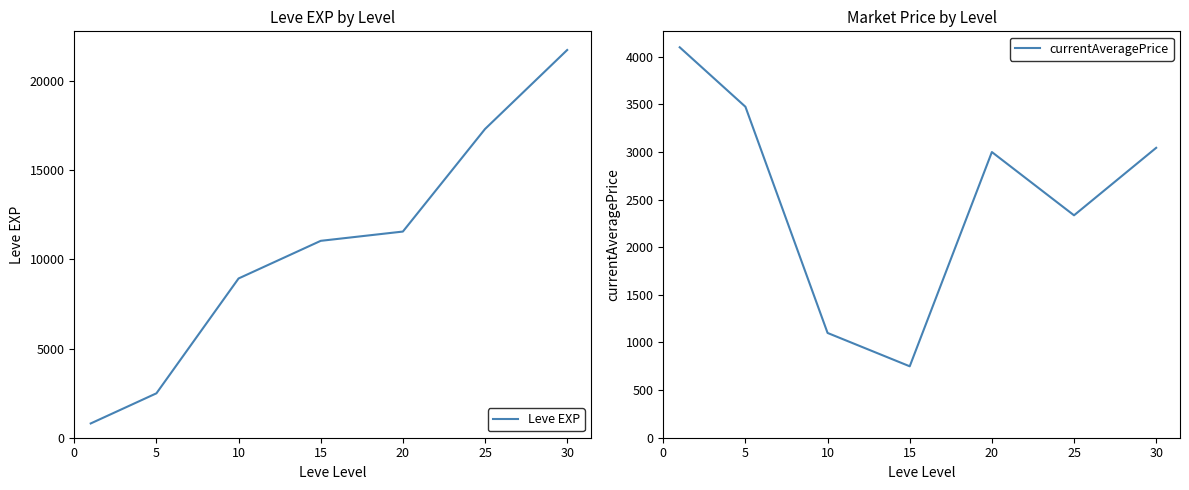

What is the difference between the highest and lowest values at 10?

7829.8